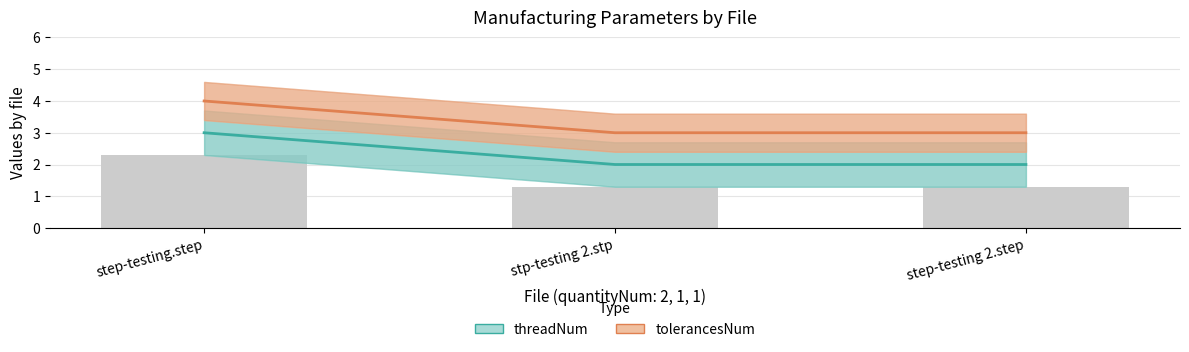

What is the value of the tolerancesNum bar at the 2nd from the left?

3